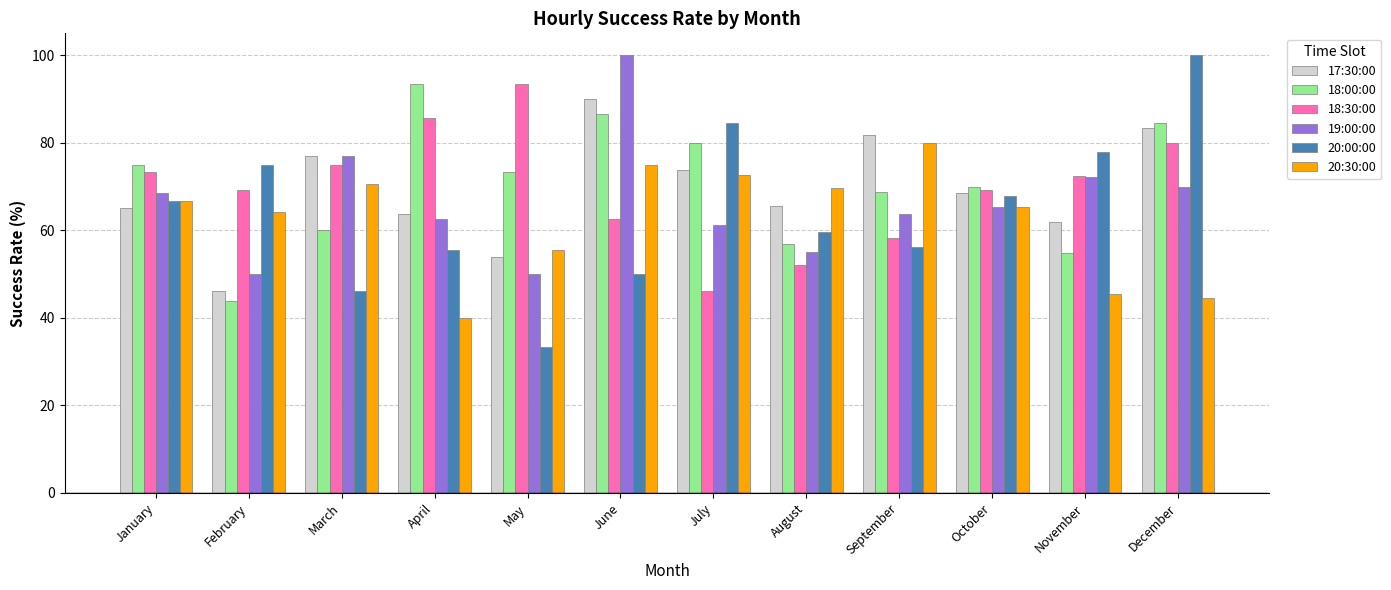

What is the difference between the maximum and minimum values in the 18:30:00 series?

47.2